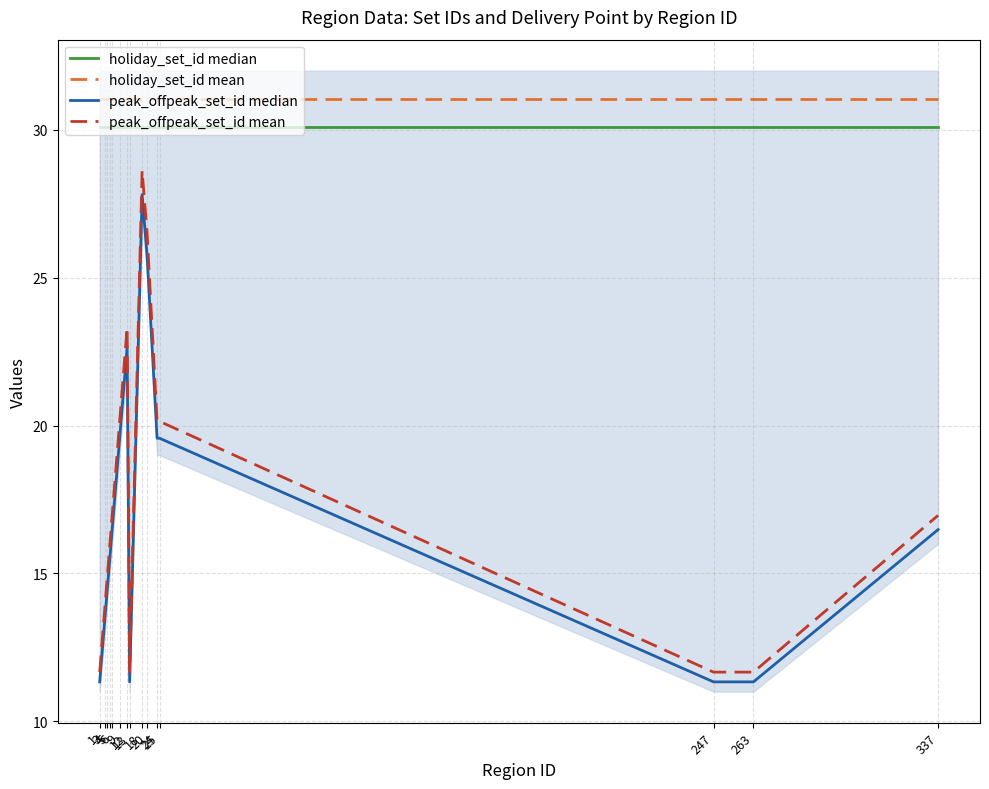

What are all the series names shown in the legend?

holiday_set_id median, holiday_set_id mean, peak_offpeak_set_id median, peak_offpeak_set_id mean